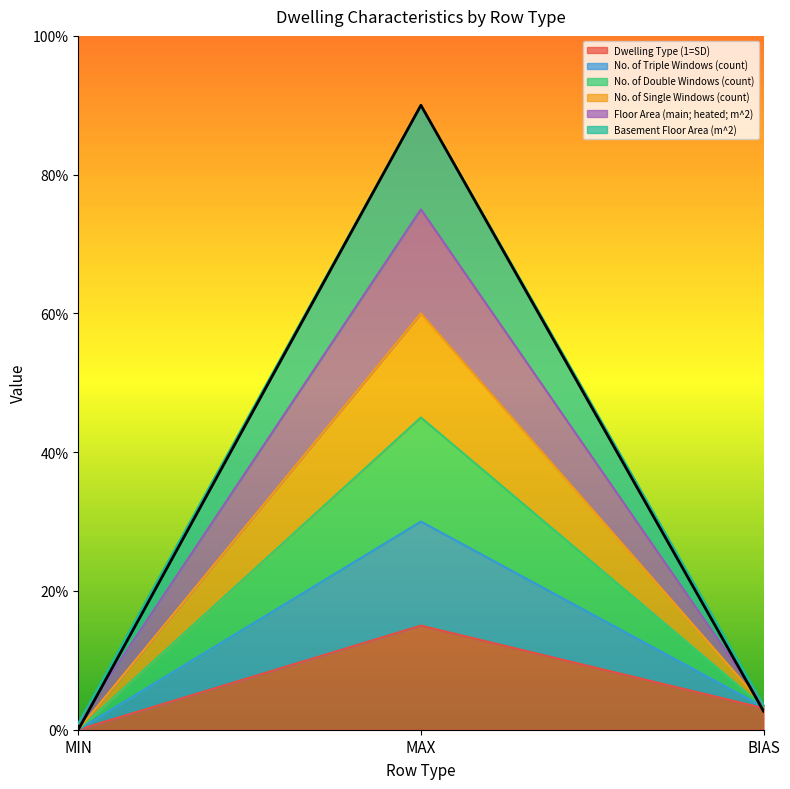

The value of Floor Area (main; heated; m^2) at MAX is 1.0. True or false?

False